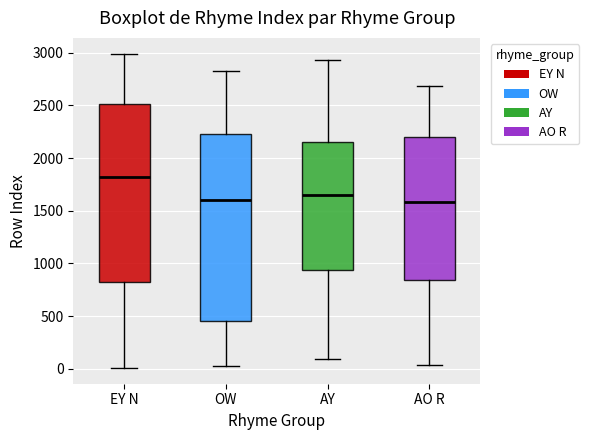

Comparing the boxes themselves (not the whiskers), which one is the tallest?

OW